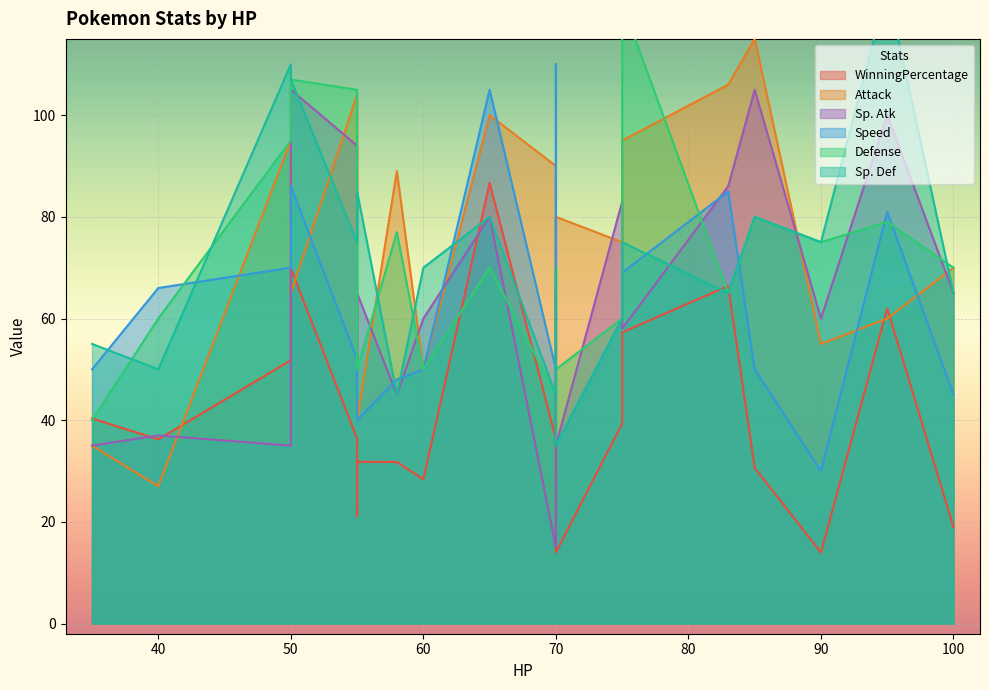

List the series in order of their peak value, highest first.

Sp. Def, Defense, Attack, Speed, Sp. Atk, WinningPercentage